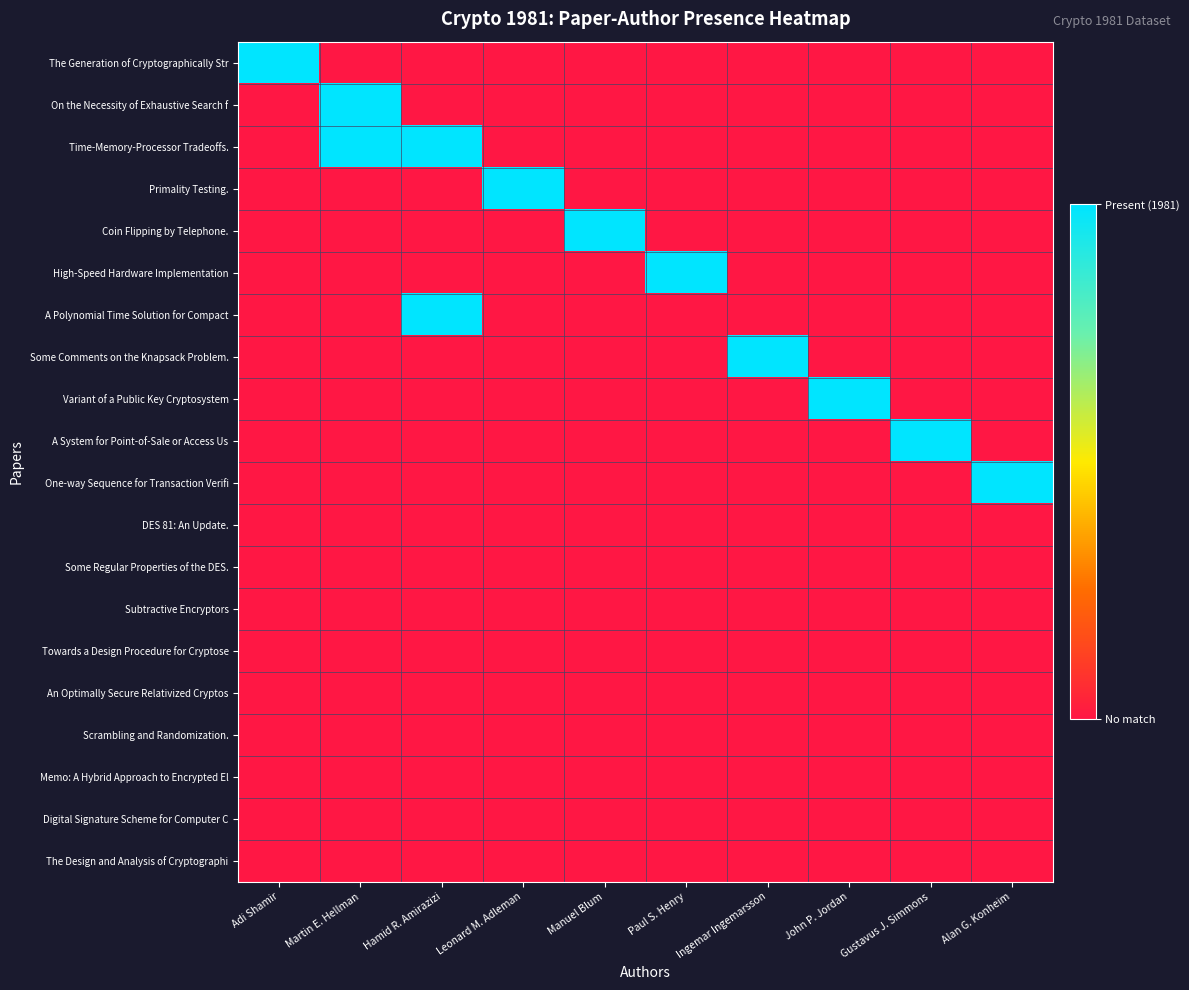

List the series in order of their peak value, lowest first.

DES 81: An Update., Some Regular Properties of the DES., Subtractive Encryptors, Towards a Design Procedure for Cryptose, An Optimally Secure Relativized Cryptos, Scrambling and Randomization., Memo: A Hybrid Approach to Encrypted El, Digital Signature Scheme for Computer C, The Design and Analysis of Cryptographi, The Generation of Cryptographically Str, On the Necessity of Exhaustive Search f, Time-Memory-Processor Tradeoffs., Primality Testing., Coin Flipping by Telephone., High-Speed Hardware Implementation, A Polynomial Time Solution for Compact, Some Comments on the Knapsack Problem., Variant of a Public Key Cryptosystem, A System for Point-of-Sale or Access Us, One-way Sequence for Transaction Verifi